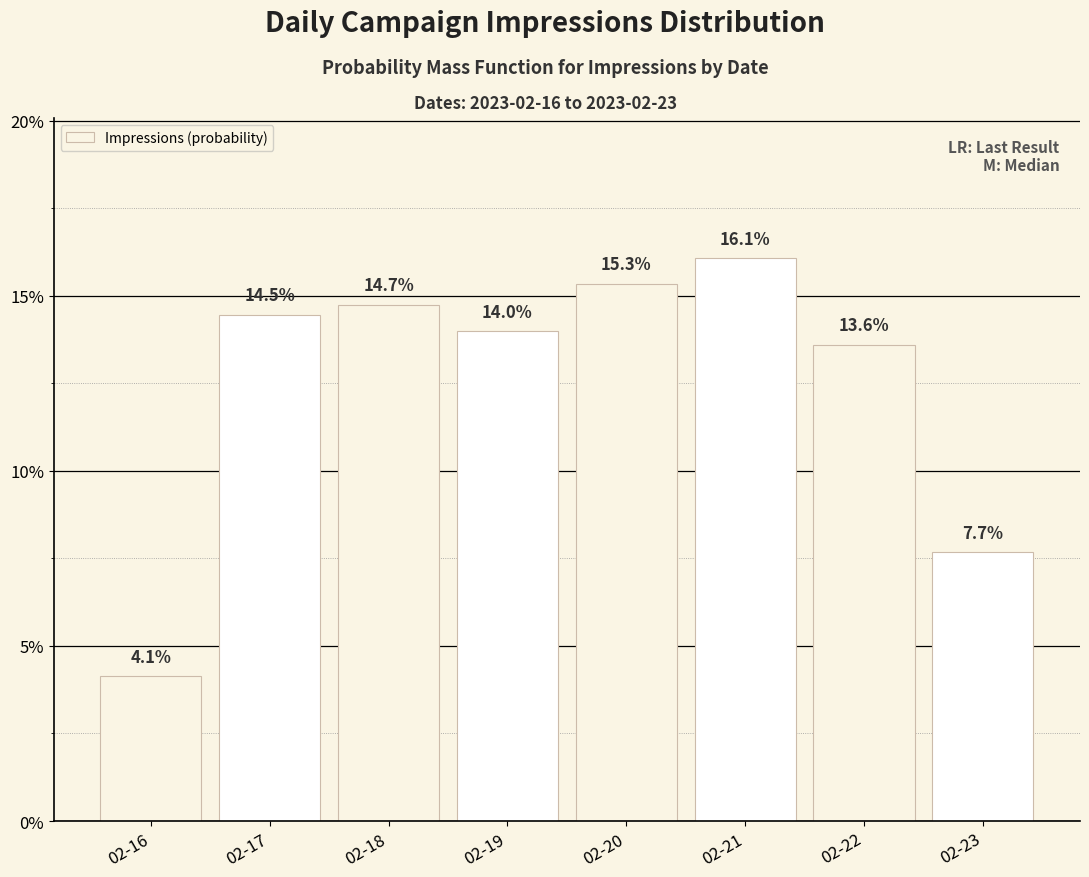

What is the average value?

0.1